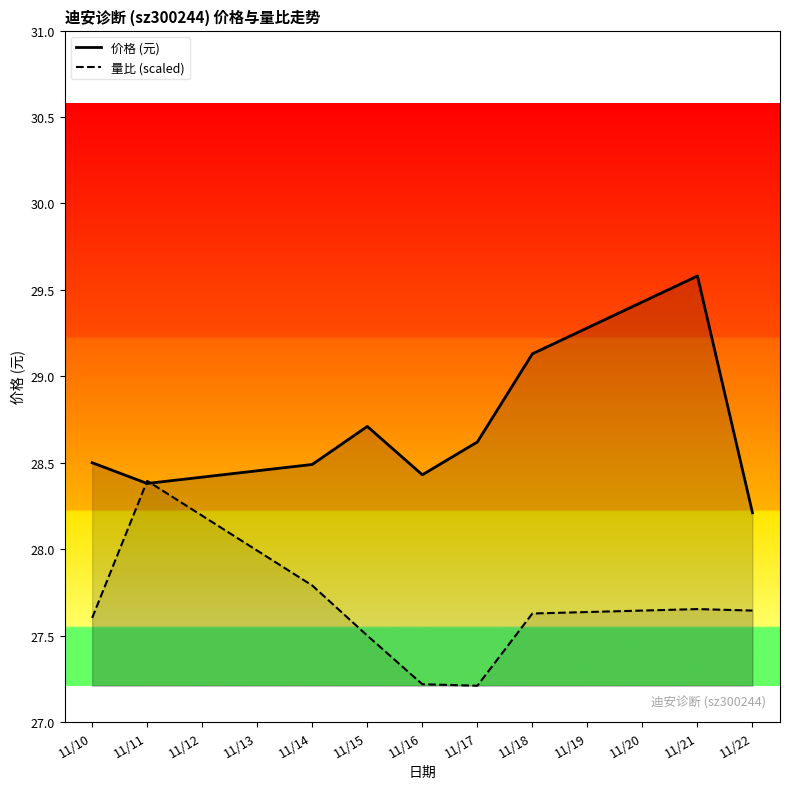

List the series in order of their peak value, lowest first.

量比 (scaled), 价格 (元)